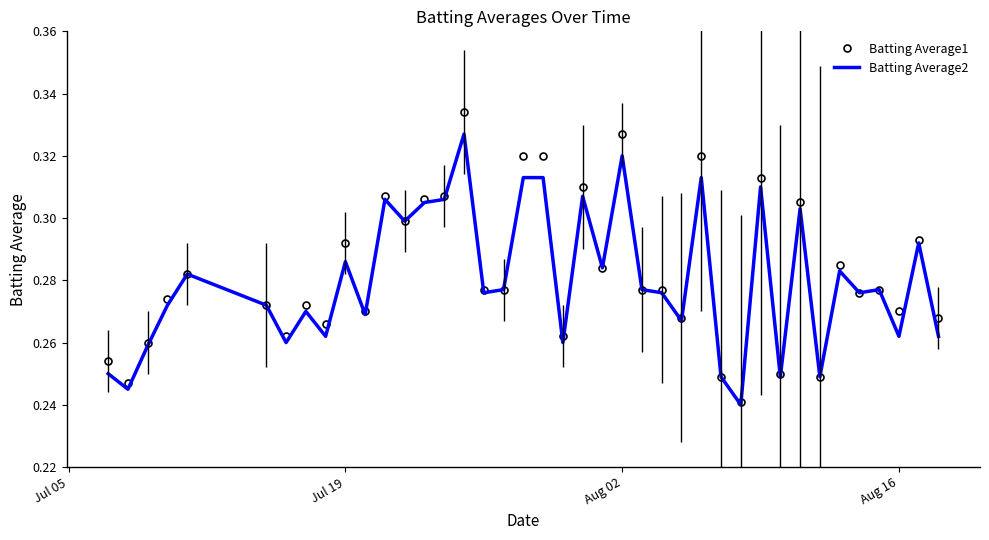

Which series has the widest spread of values?

Batting Average1